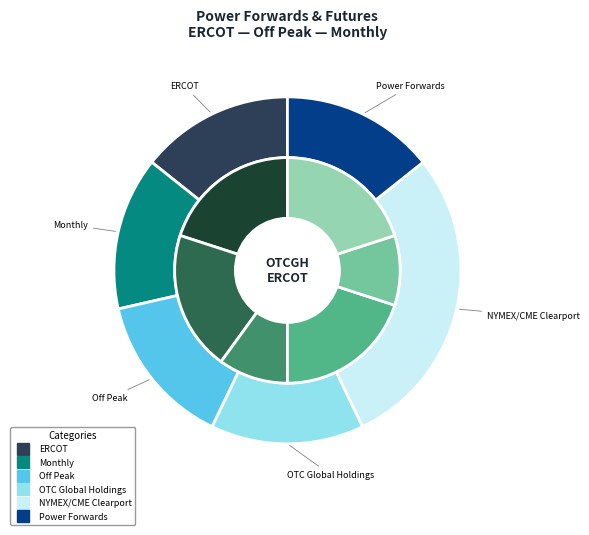

To the nearest percent, what is the average slice percentage?

17%